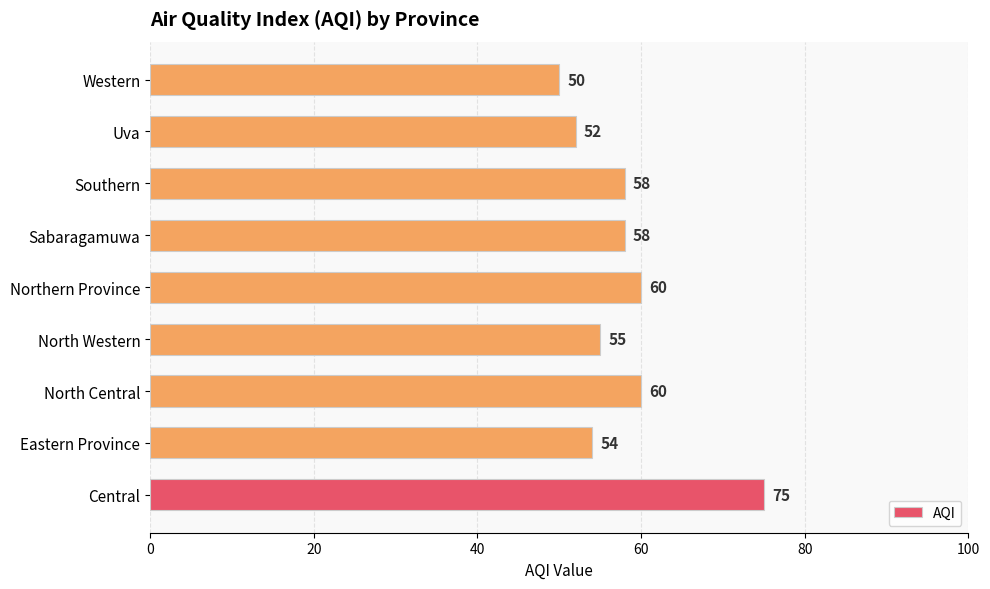

How many series are shown in this chart?

1